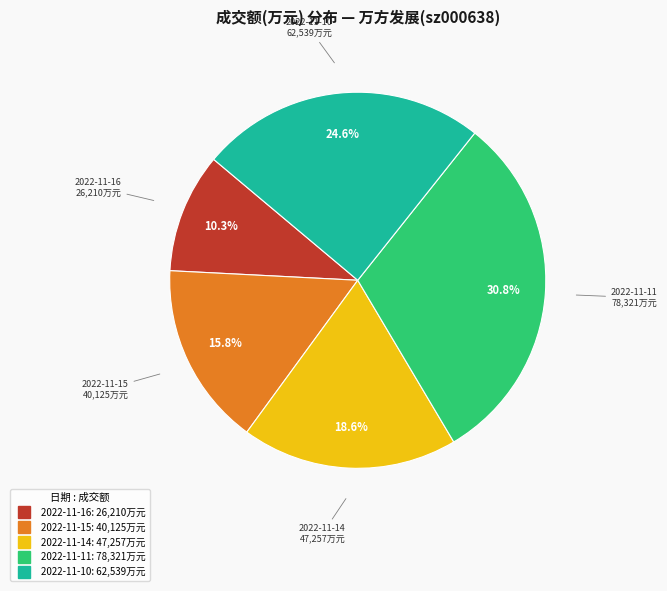

Do 2022-11-14 and 2022-11-11 together represent more than half of the pie?

No